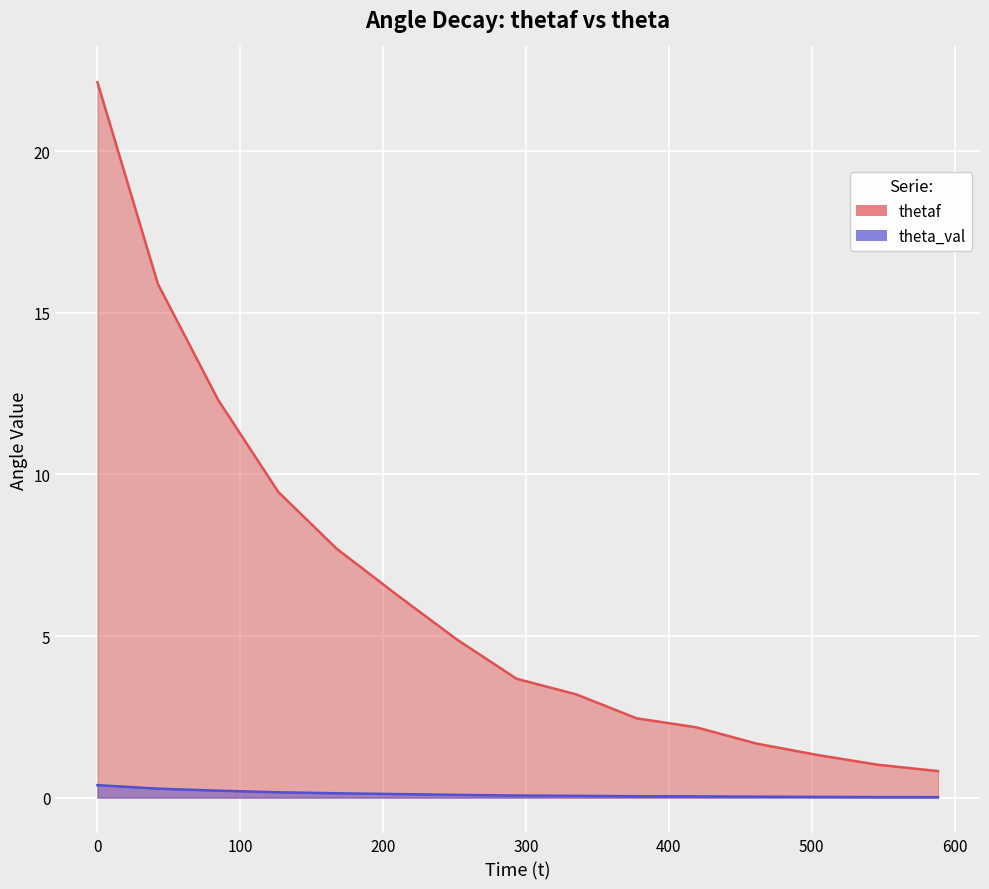

Which series has the largest range (max minus min)?

thetaf